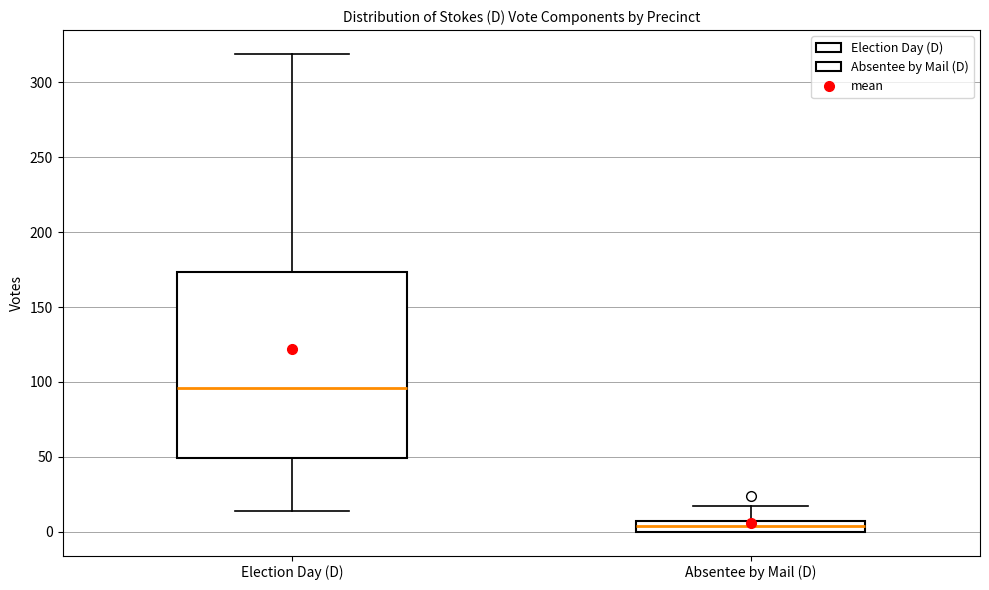

Which box is the tallest, from its lower edge to its upper edge?

Election Day (D)